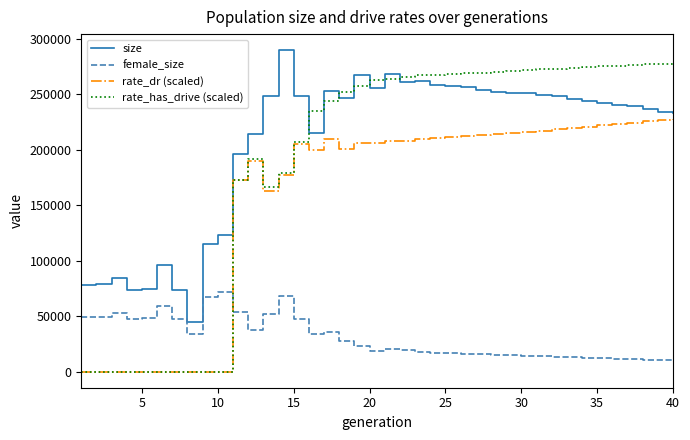

Does the chart display data point markers on the line(s)?

No